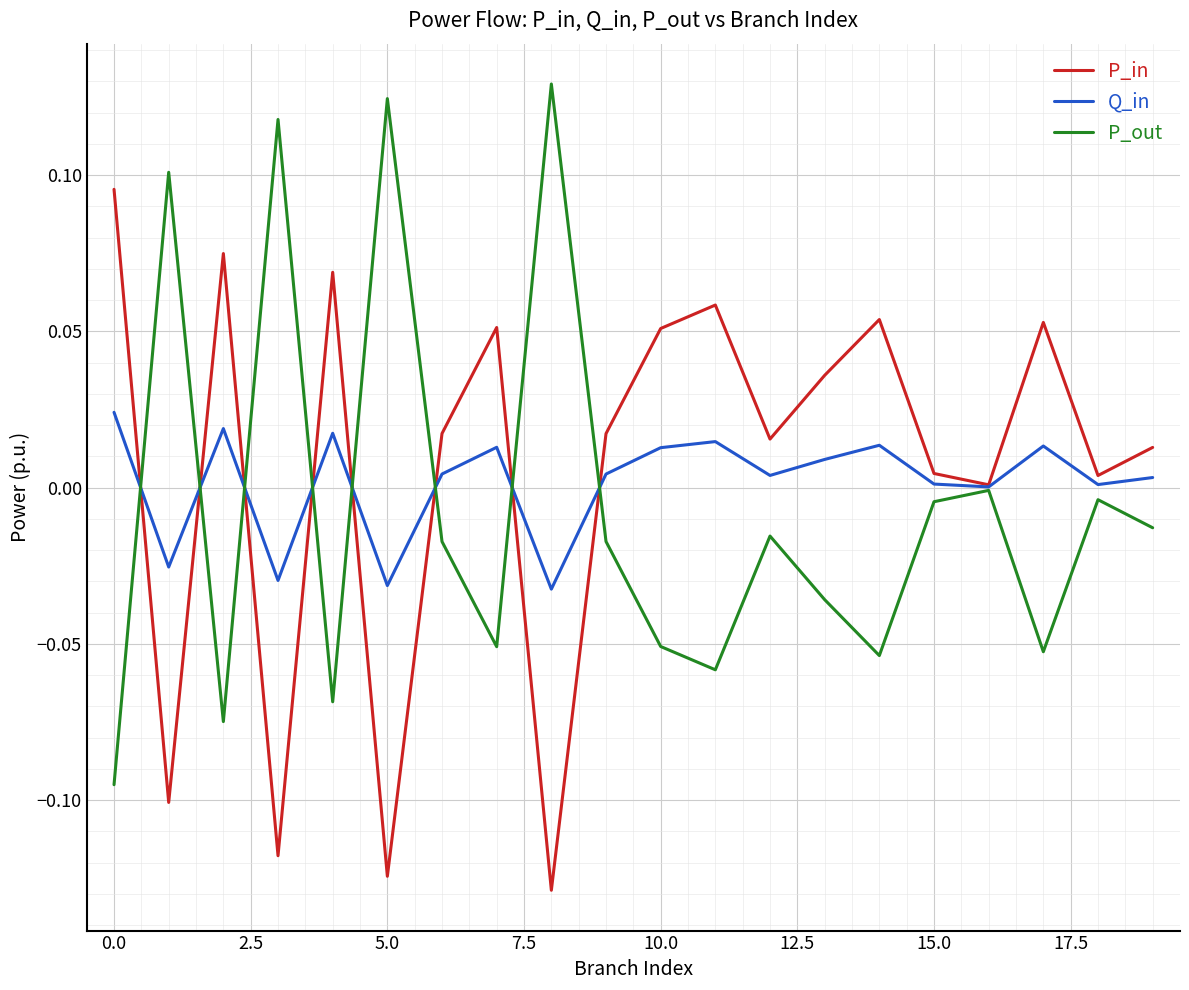

True or false: P_out and Q_in cross at least once.

True